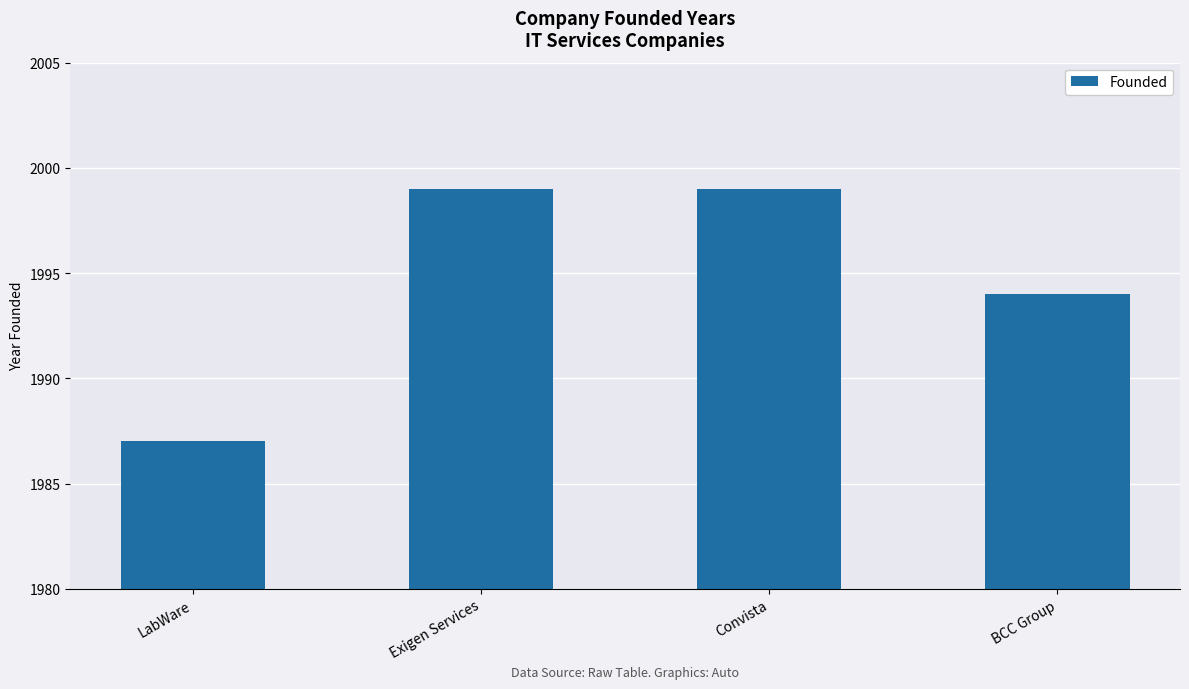

The value at Convista is 1107. True or false?

False